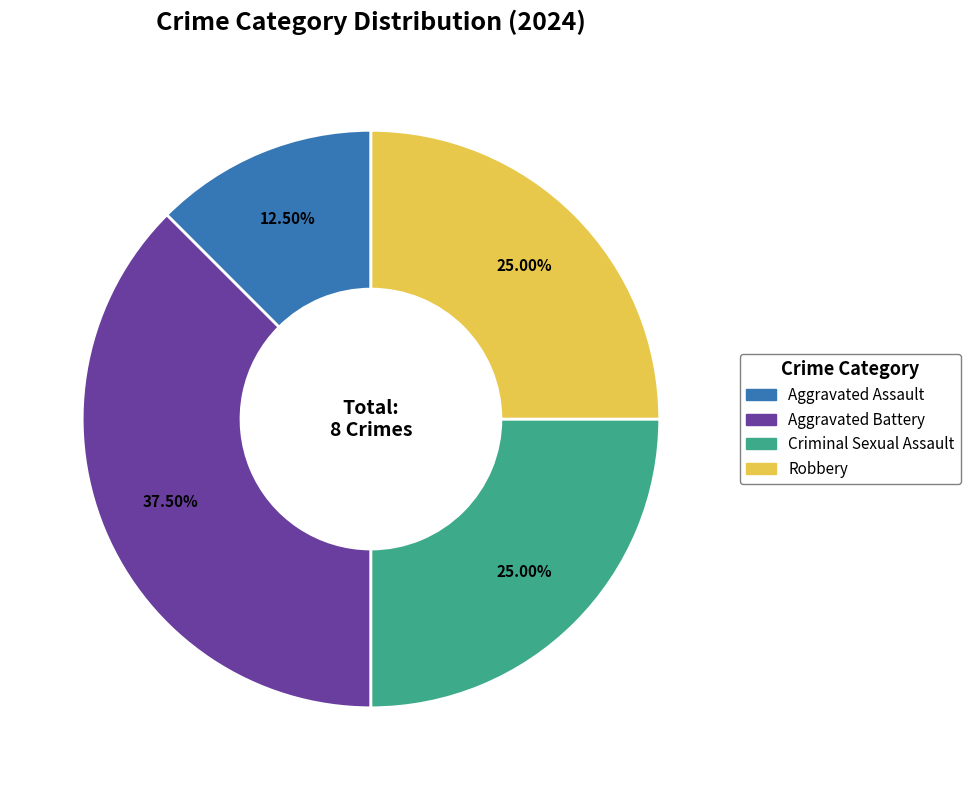

Does any single category account for the majority?

No